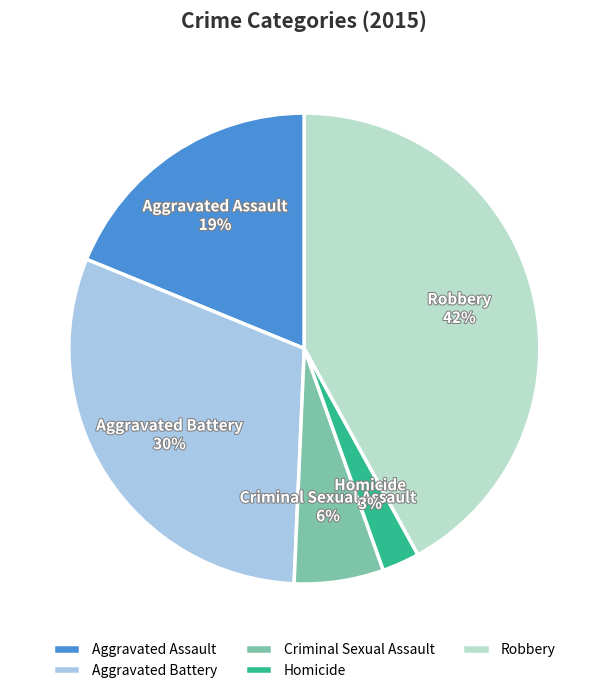

To the nearest percent, what is the difference between the Robbery and Criminal Sexual Assault slice percentages?

36%